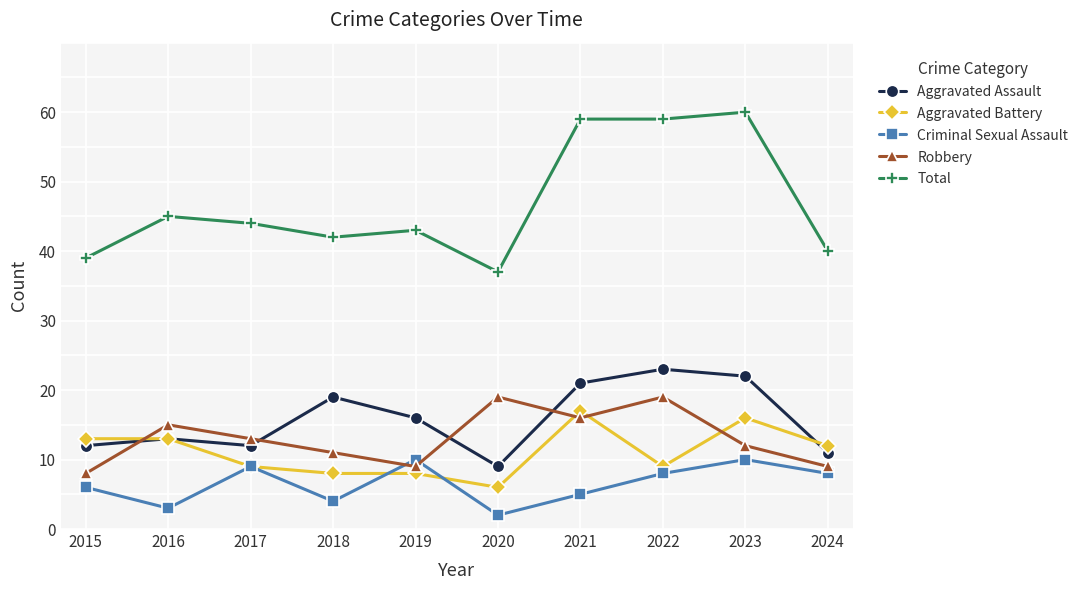

How many times do Robbery and Criminal Sexual Assault cross each other?

2